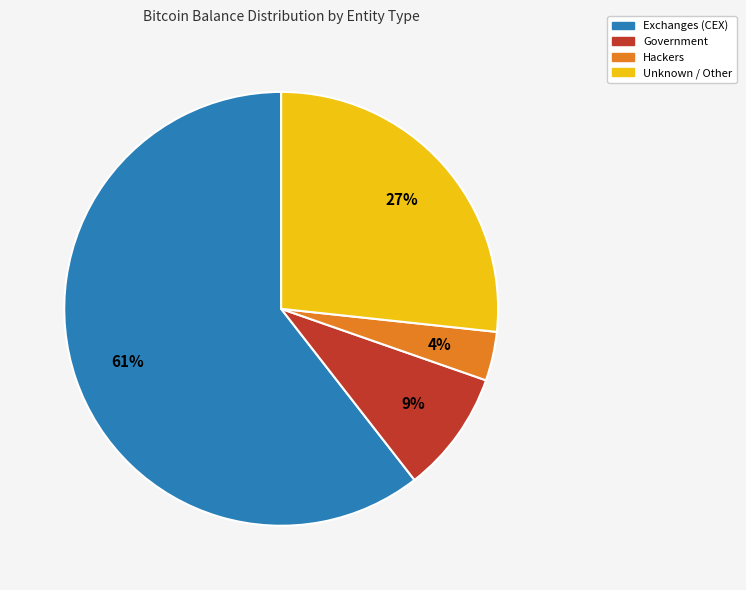

Do Unknown / Other and Exchanges (CEX) together represent more than half of the pie?

Yes